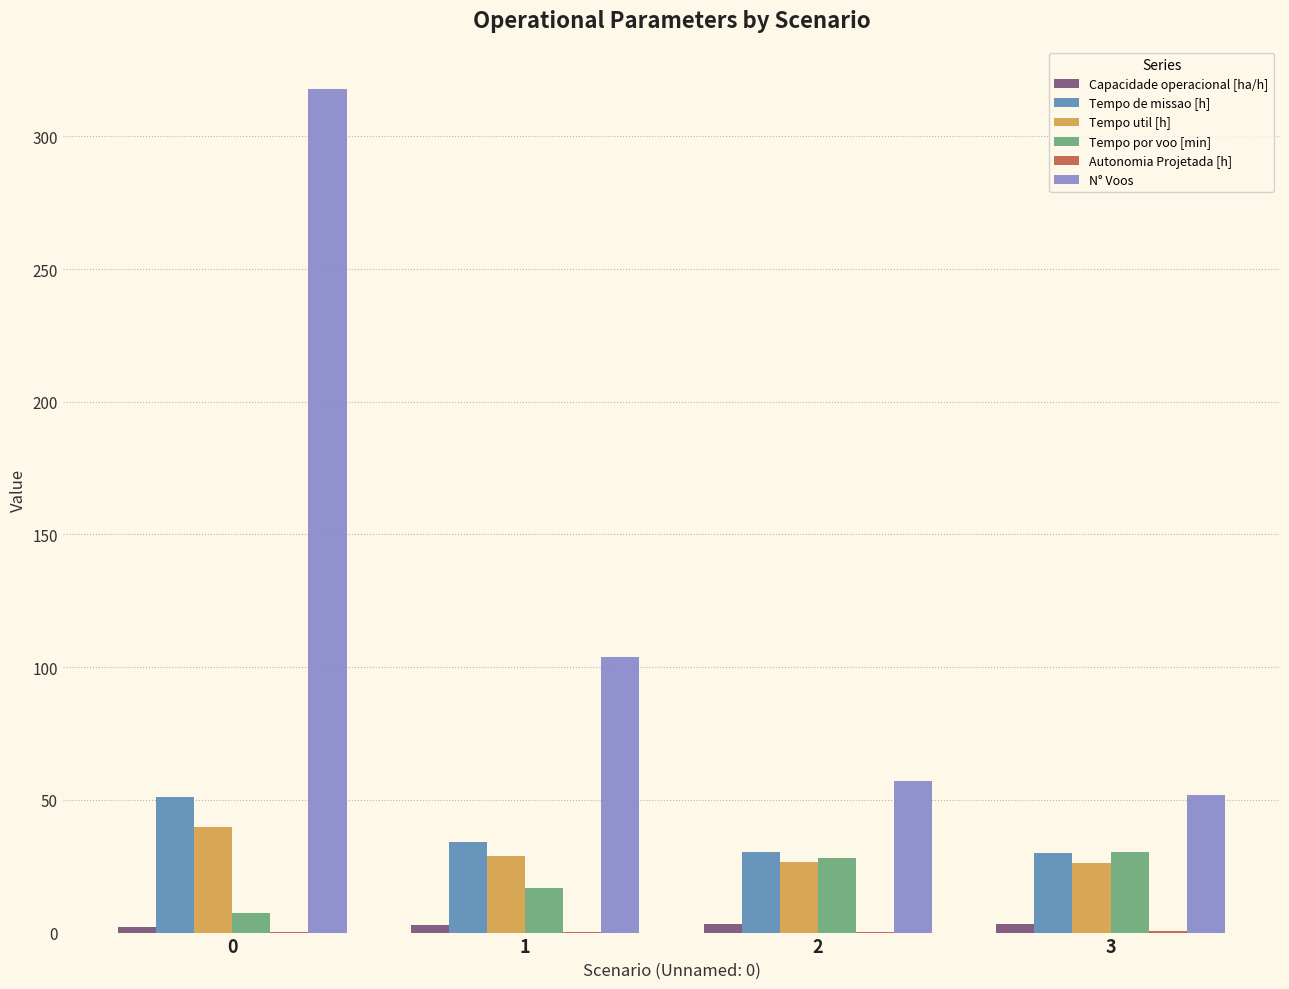

Between 1 and 3, which series saw the biggest shift?

N° Voos